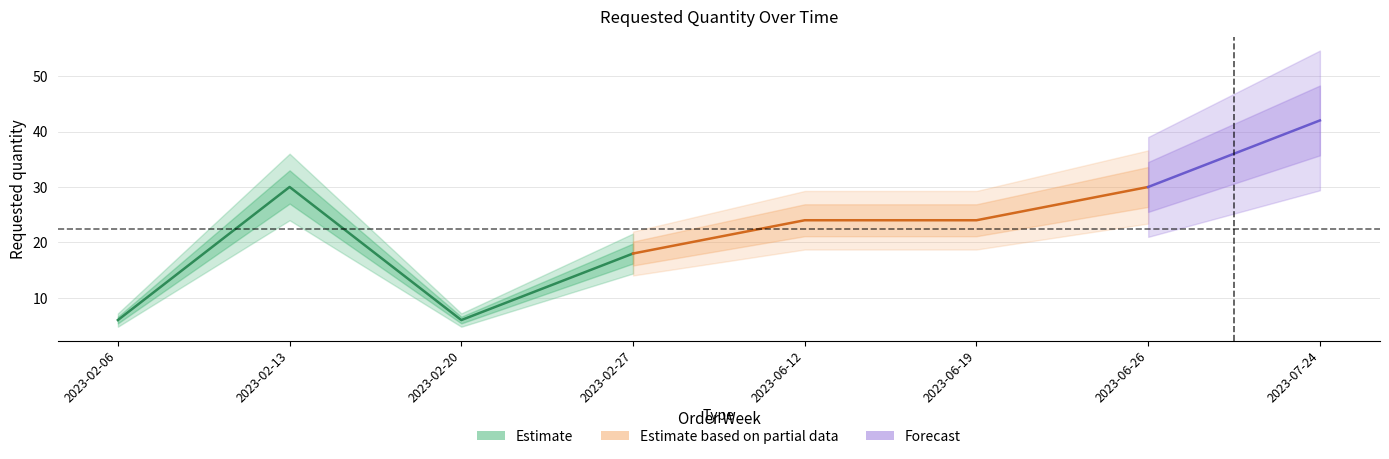

How many points are lower than both their immediate neighbors (excluding endpoints)?

1